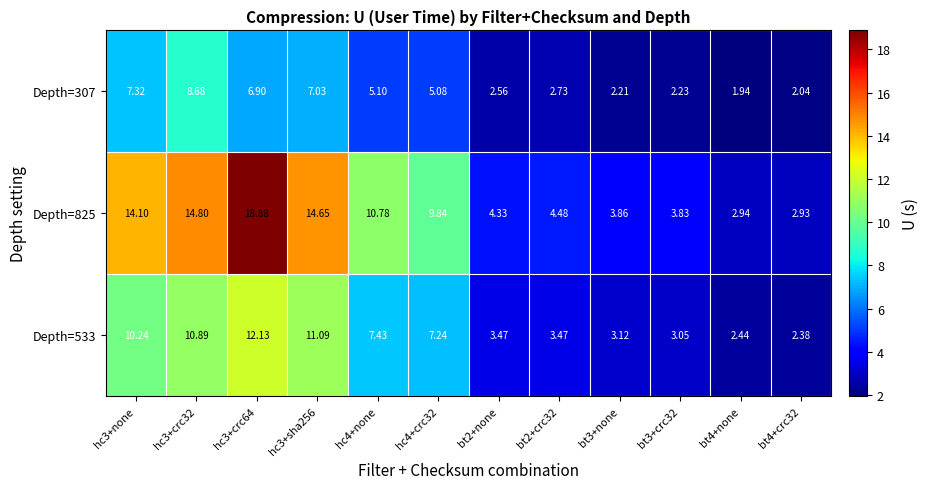

Is the value of Depth=533 at bt4+none greater than the value of Depth=307 at bt2+none?

No